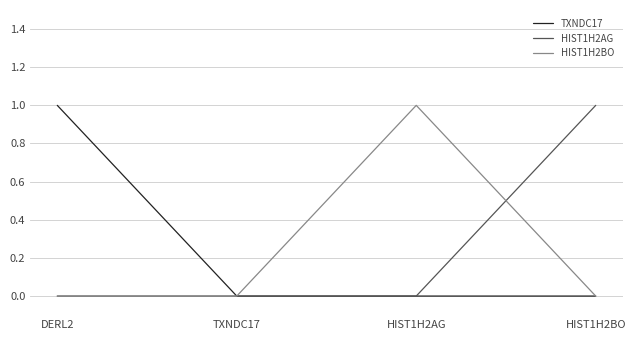

Where is the first local maximum for HIST1H2BO?

HIST1H2AG